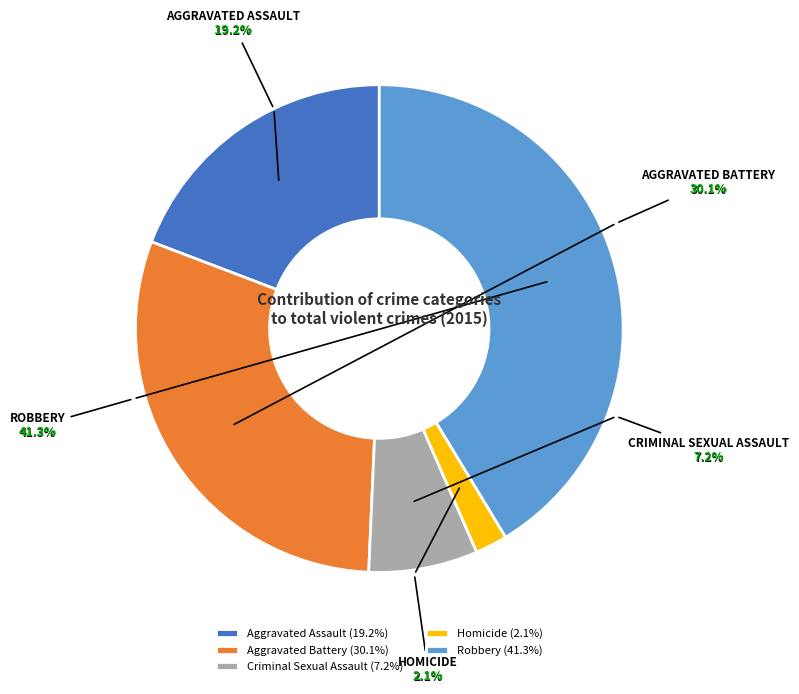

Approximately how many times larger is the value at Aggravated Assault compared to Robbery?

0.5